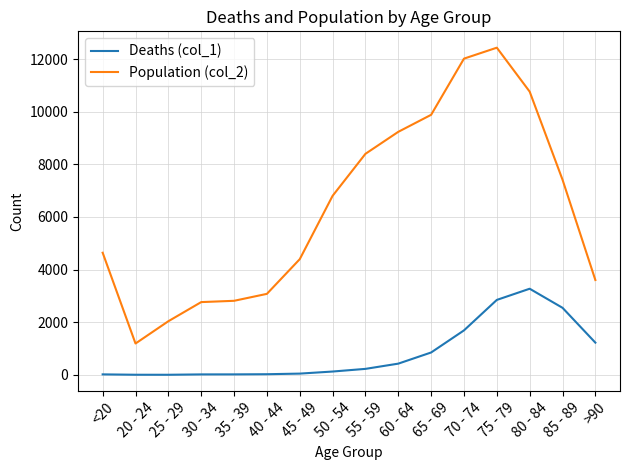

Count the number of data series in this chart.

2